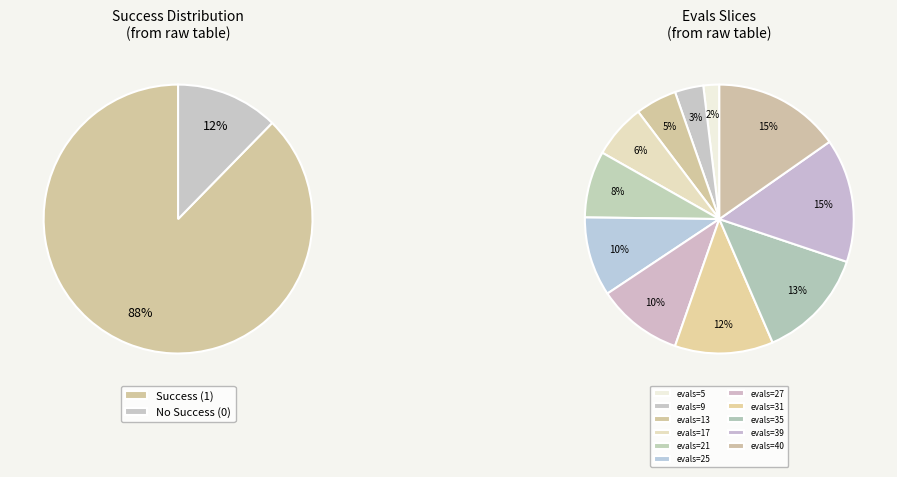

To the nearest percent, what is the difference between the evals=5 and evals=25 slice percentages?

8%